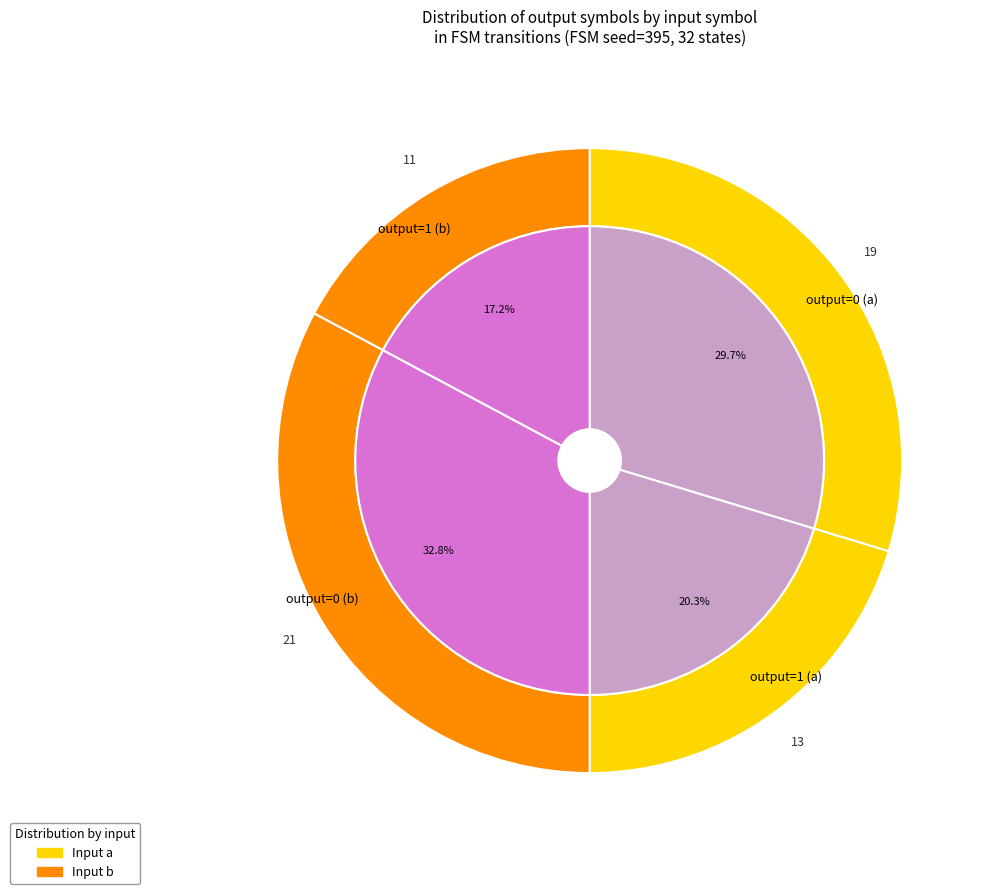

How many segments does this pie chart have?

4